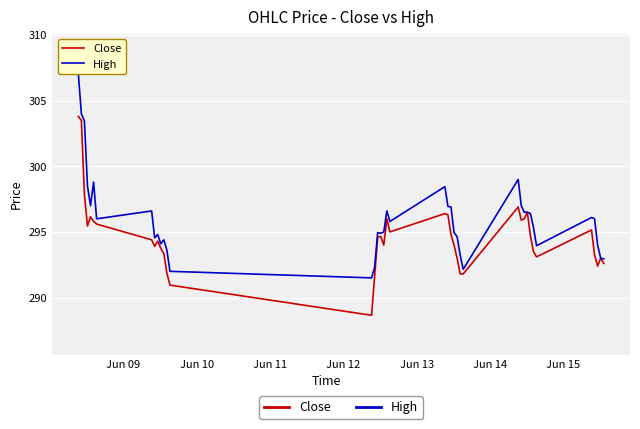

Rank the series by their average value, from highest to lowest.

High, Close